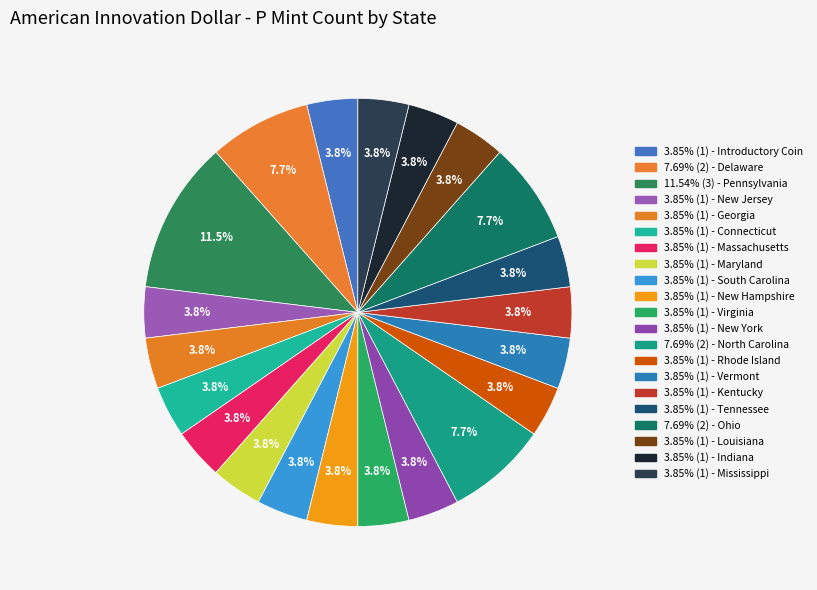

Does any single category account for the majority?

No